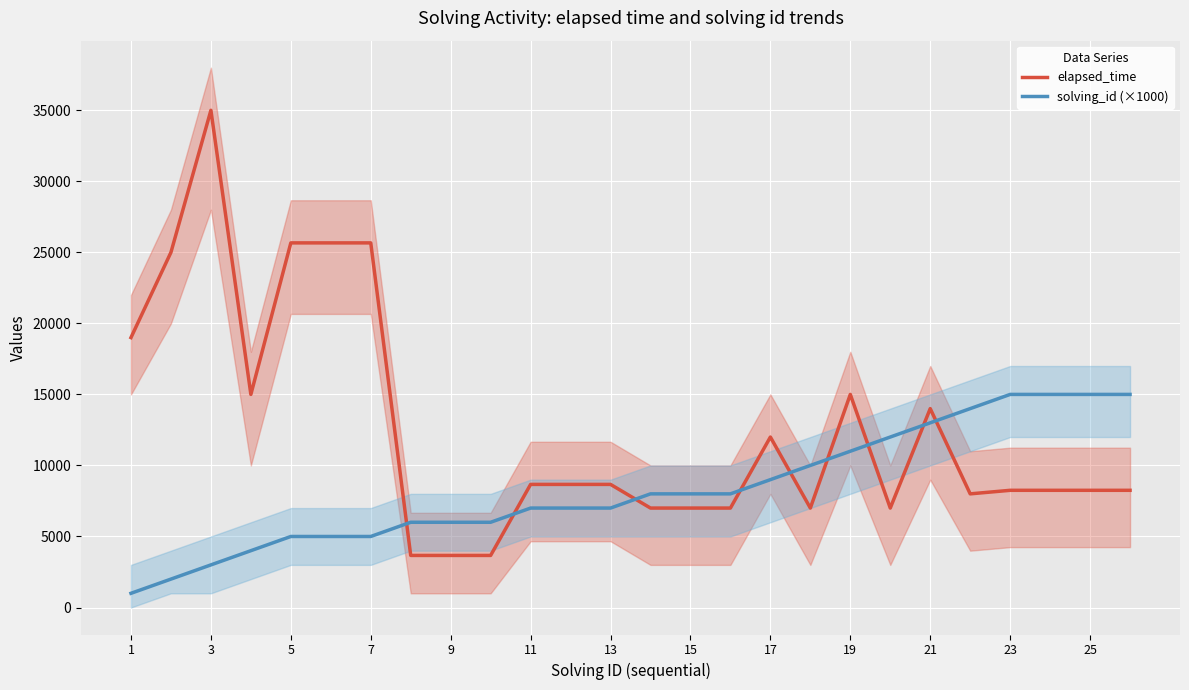

What is the smallest value displayed?

1000